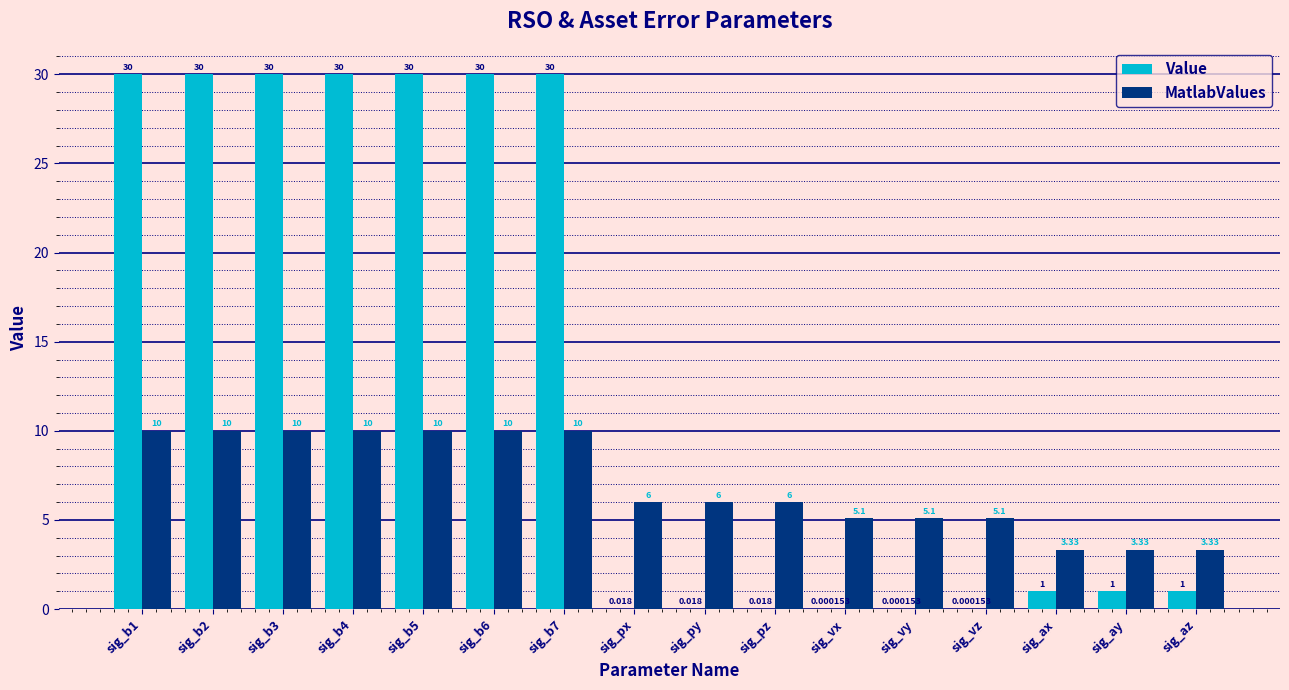

The Value series shows 30.0 at sig_b7. True or false?

True